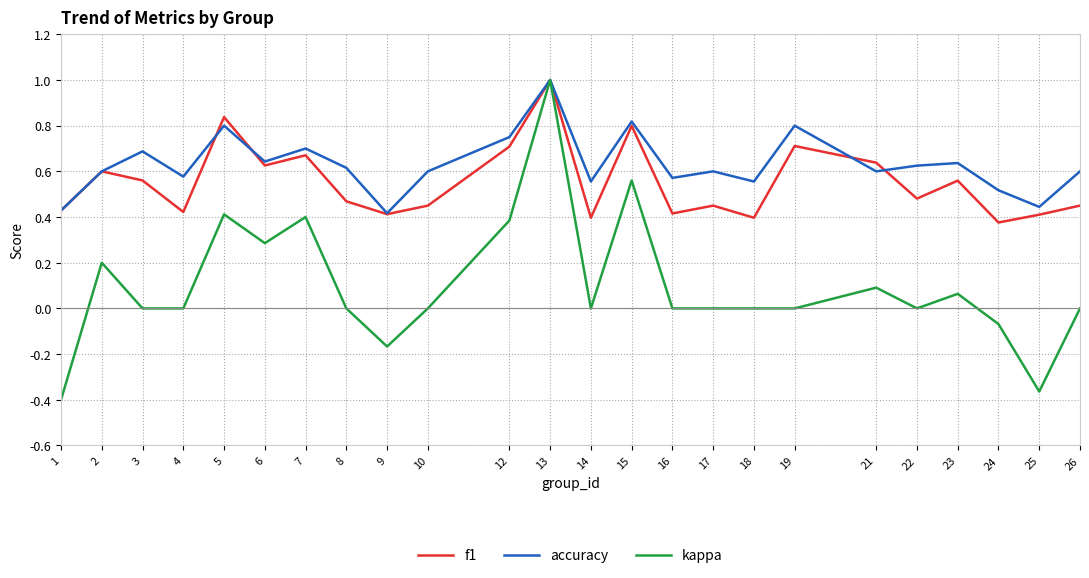

At which category does f1 reach its first local peak?

2